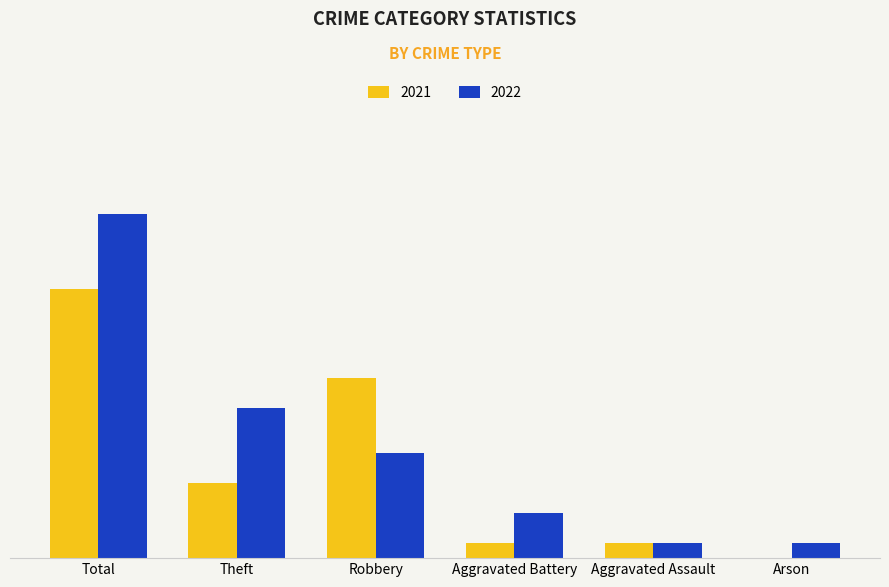

What are all the series names shown in the legend?

2021, 2022